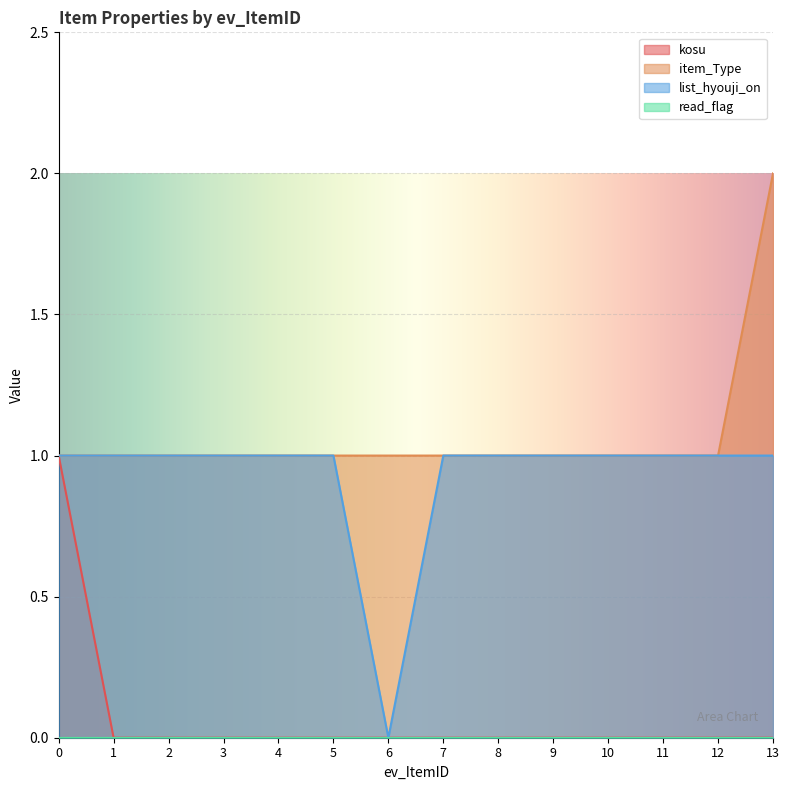

At which category does list_hyouji_on reach its first local valley?

6